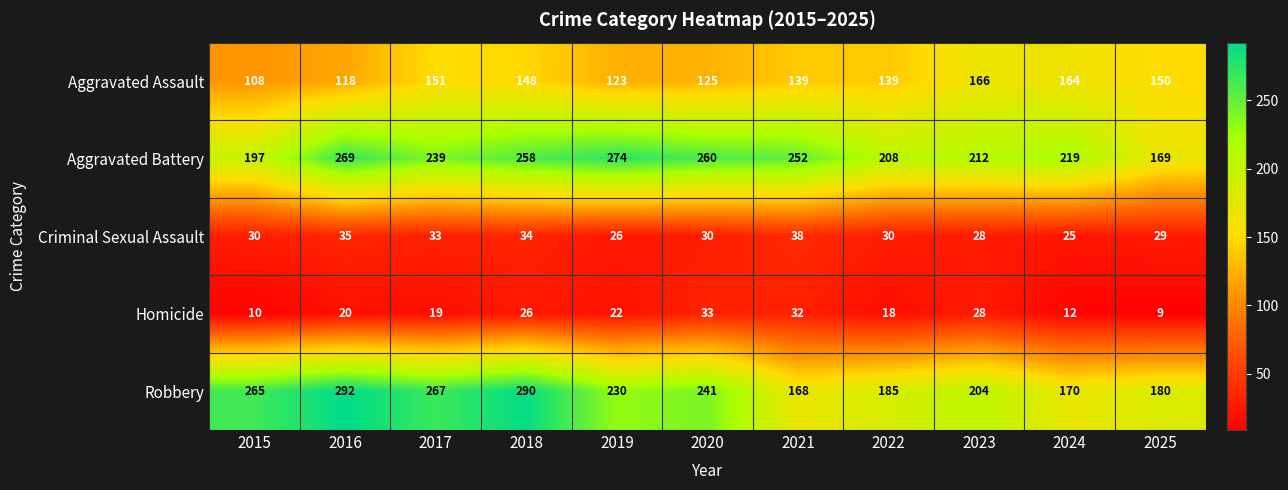

Which series has the largest range (max minus min)?

Robbery